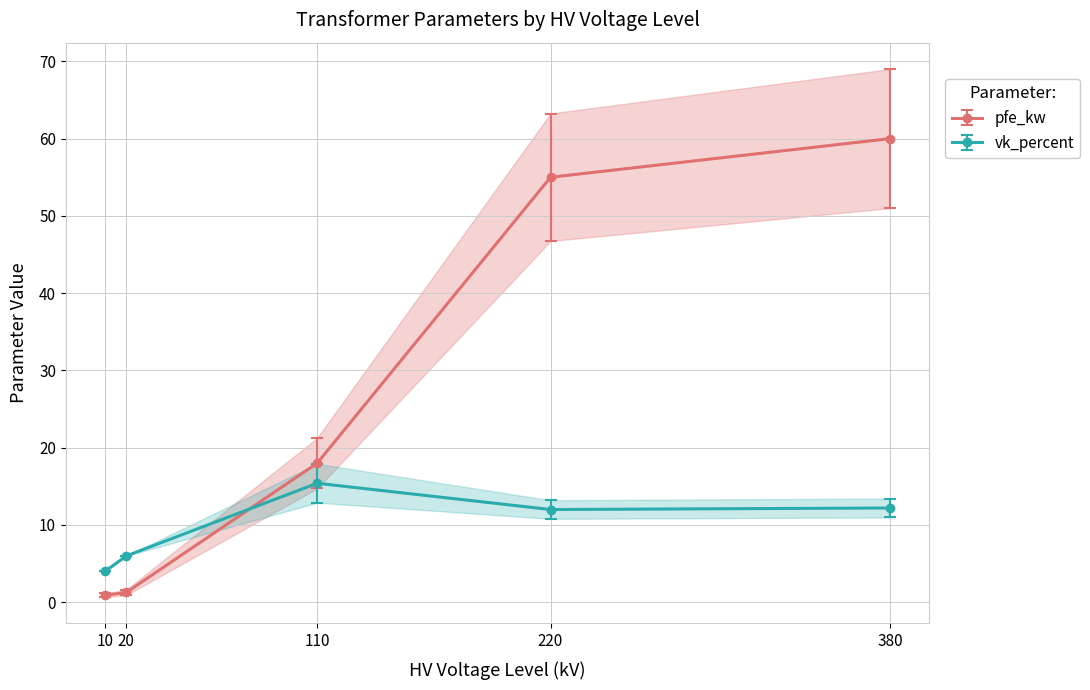

What value does the vk_percent series have at 20?

6.0